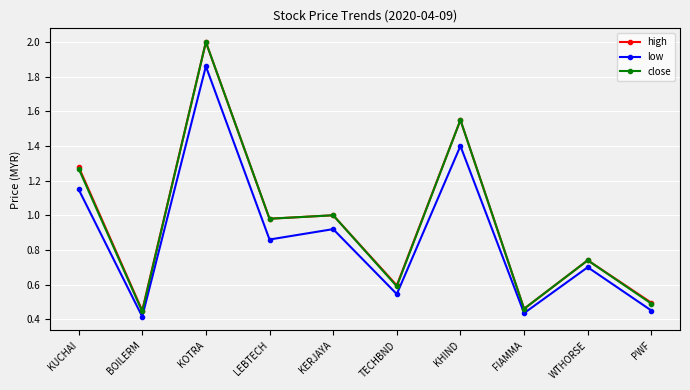

Between BOILERM and KERJAYA, which series saw the biggest shift?

close